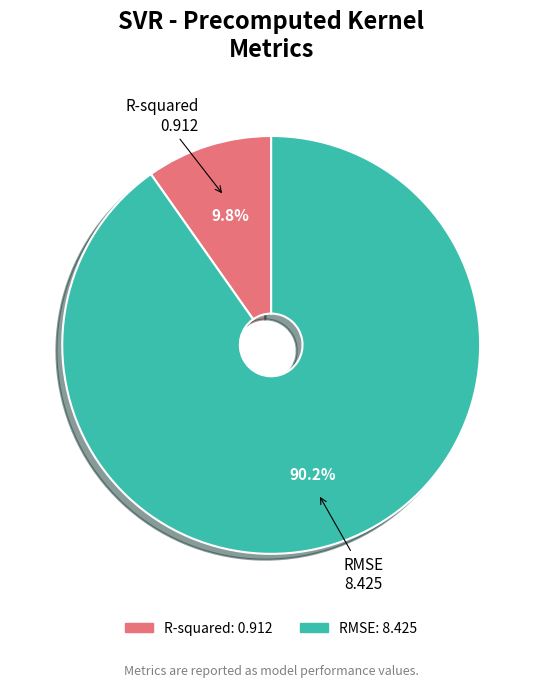

To the nearest percent, what percentage of the pie is R-squared?

10%